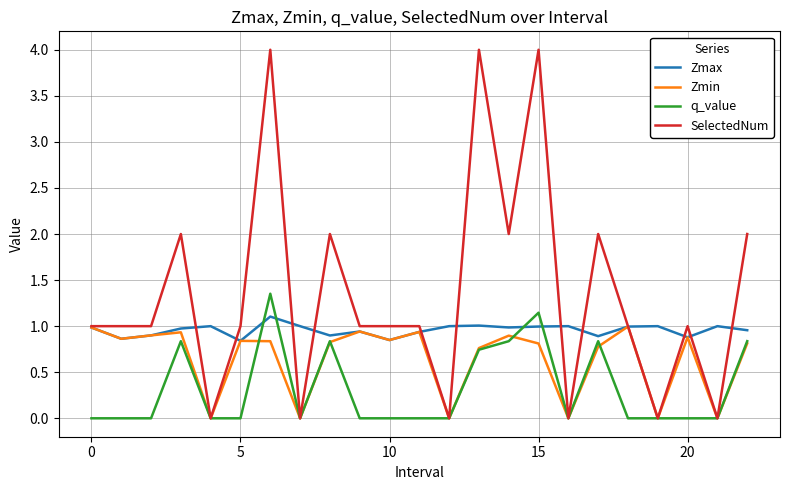

Which series has the widest spread of values?

SelectedNum